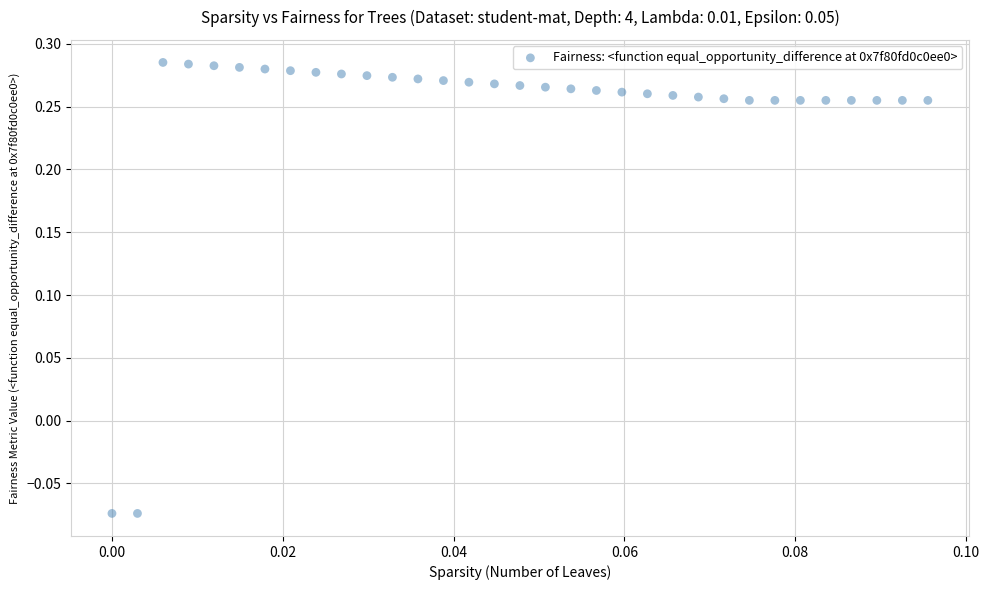

What is the range of Y values (max minus min)?

0.4